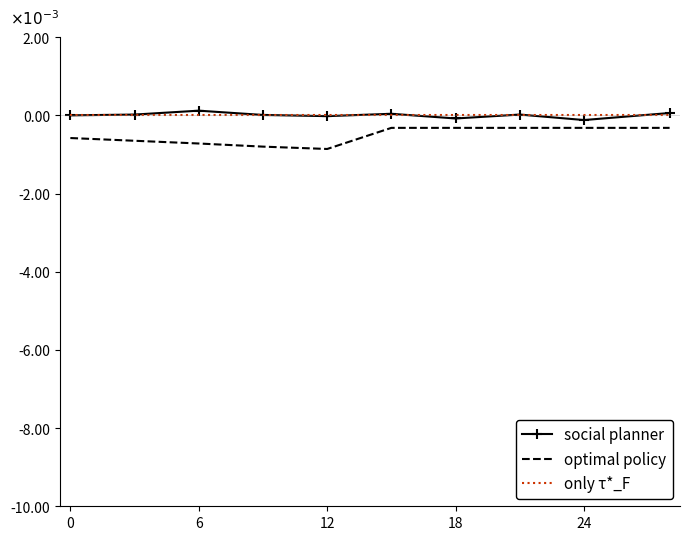

What is the minimum value for optimal policy?

-0.9